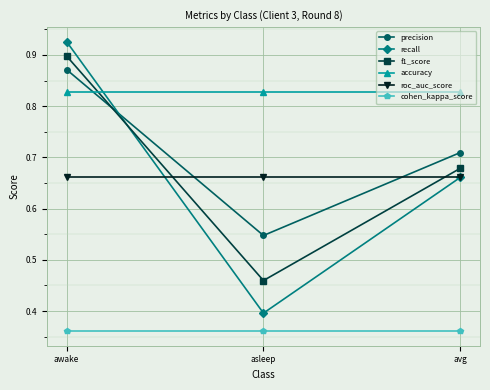

What is the label of the 1st point from the right?

avg